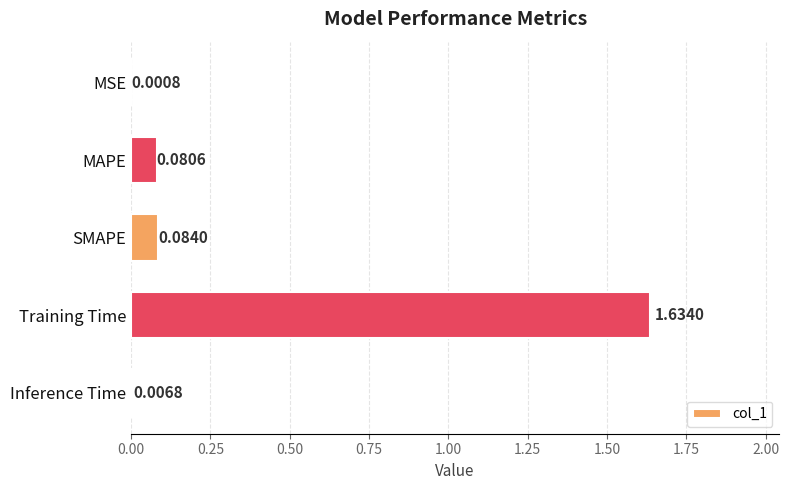

Which has a higher value, MSE or MAPE?

MAPE